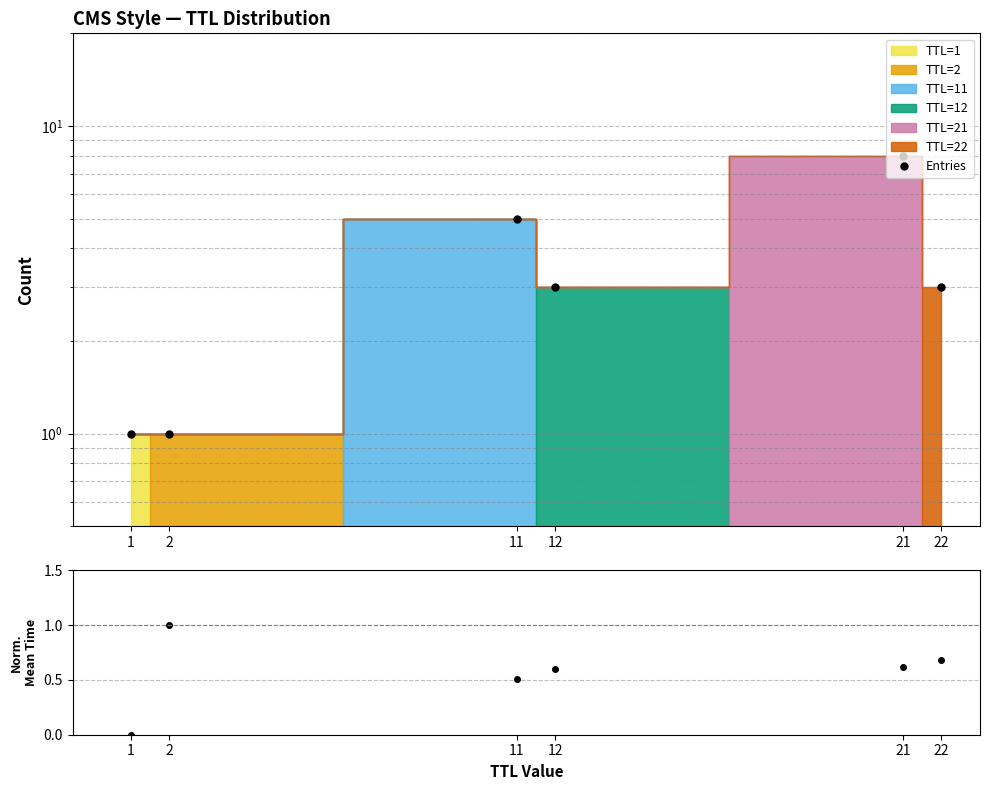

Where is the first local maximum for Entries?

11